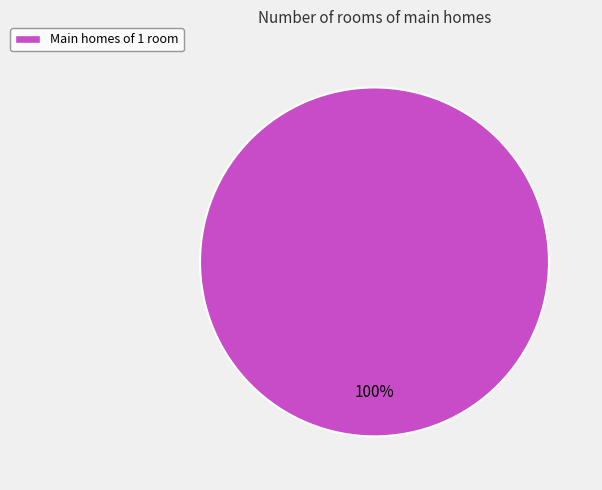

To the nearest percent, what percentage of the pie is Main homes of 1 room?

100%